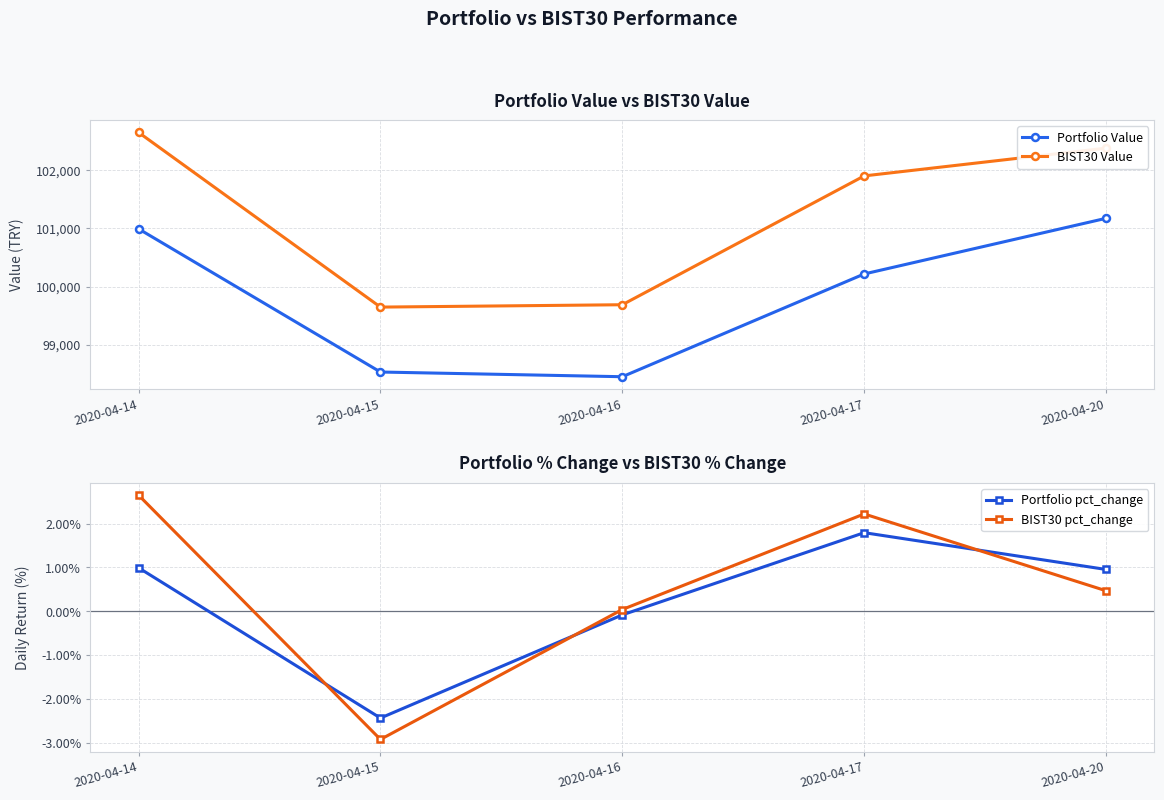

How many values in BIST30 pct_change are below zero?

1